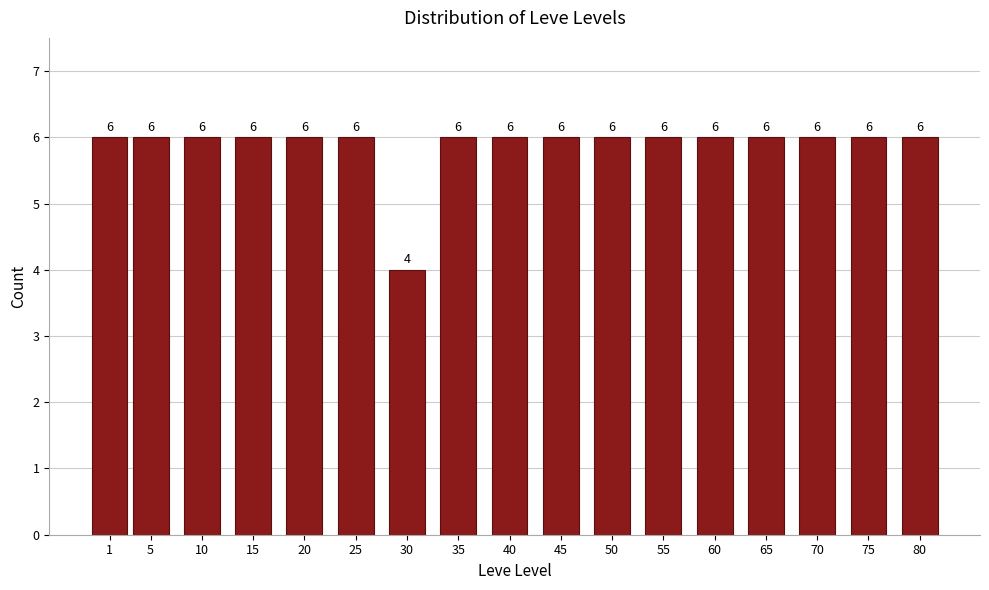

Reading left to right, transcribe all the data shown in this chart.

6	6	6	6	6	6	4	6	6	6	6	6	6	6	6	6	6